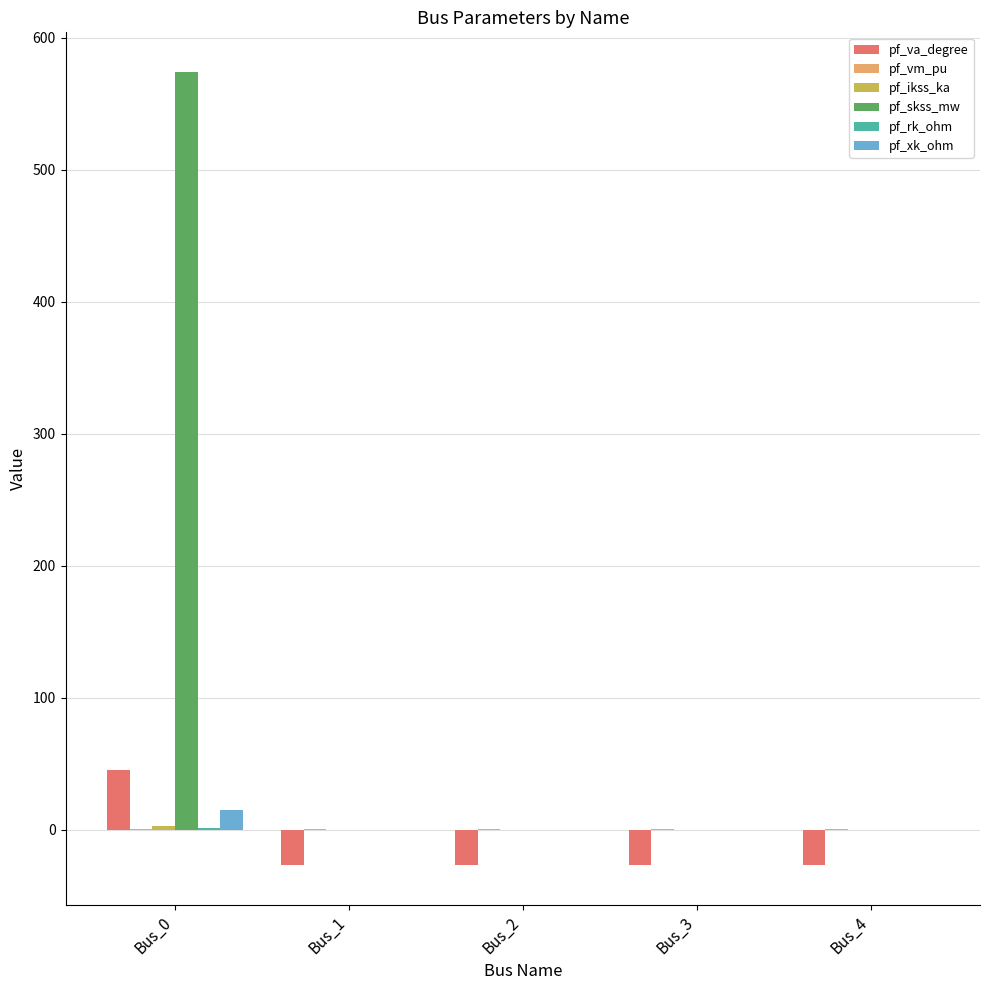

Which series has the largest total across all categories?

pf_skss_mw